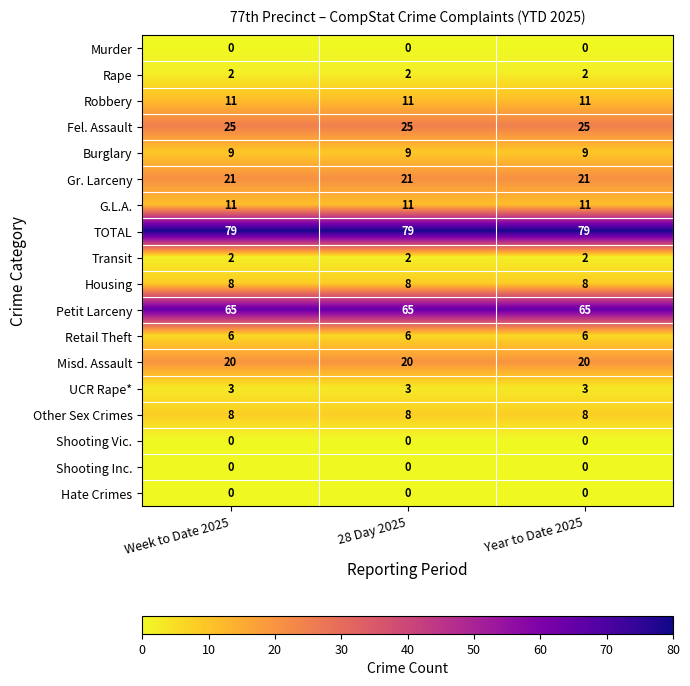

What is the sum of all Gr. Larceny values?

63